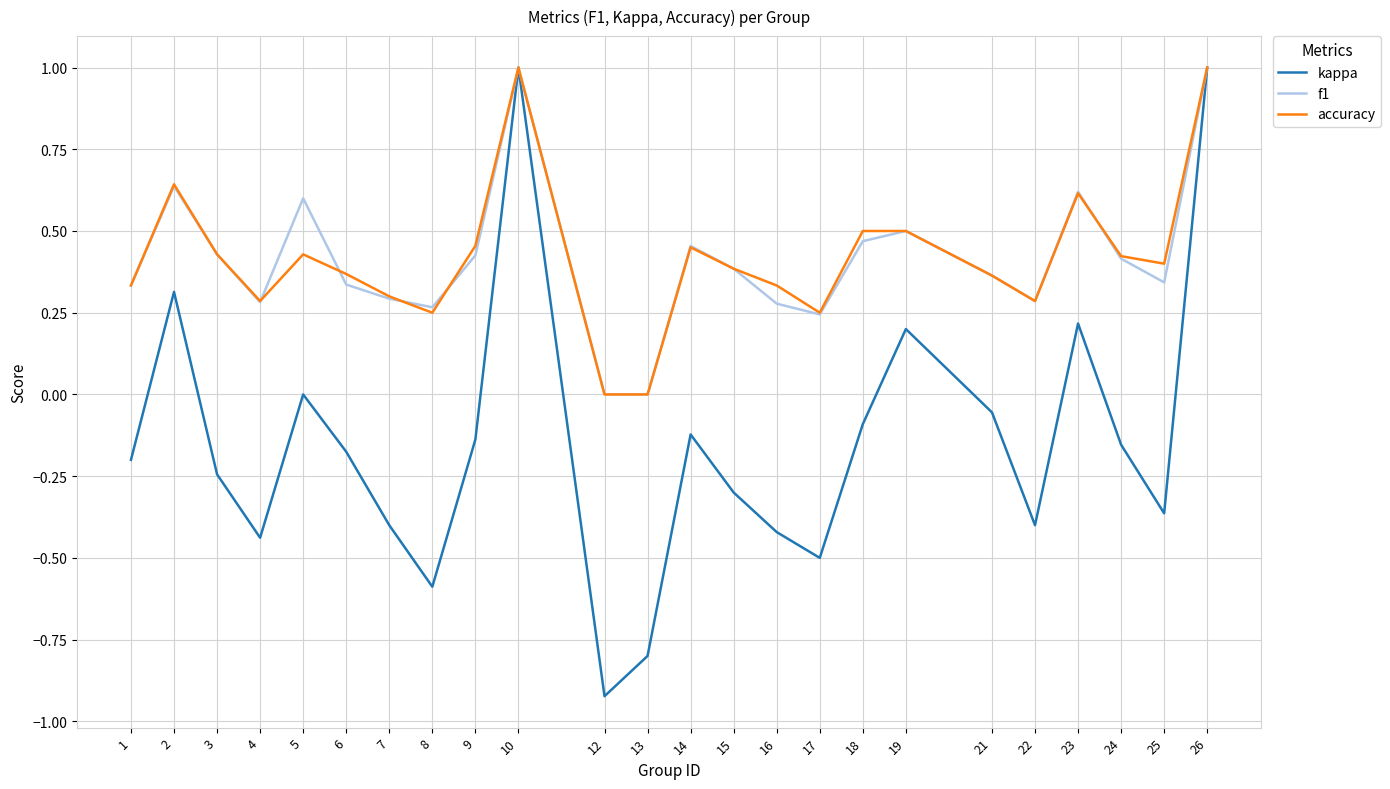

The value of kappa at 2 is 0.1. True or false?

False